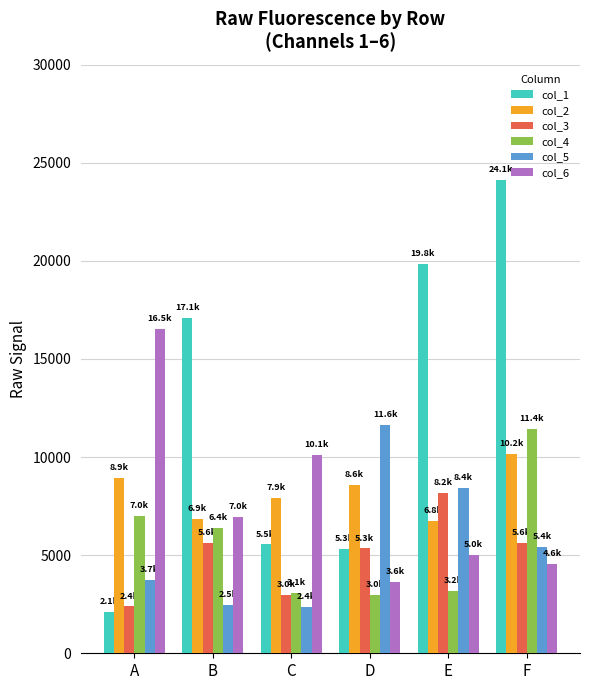

Which category has the highest value in the col_1 series?

F